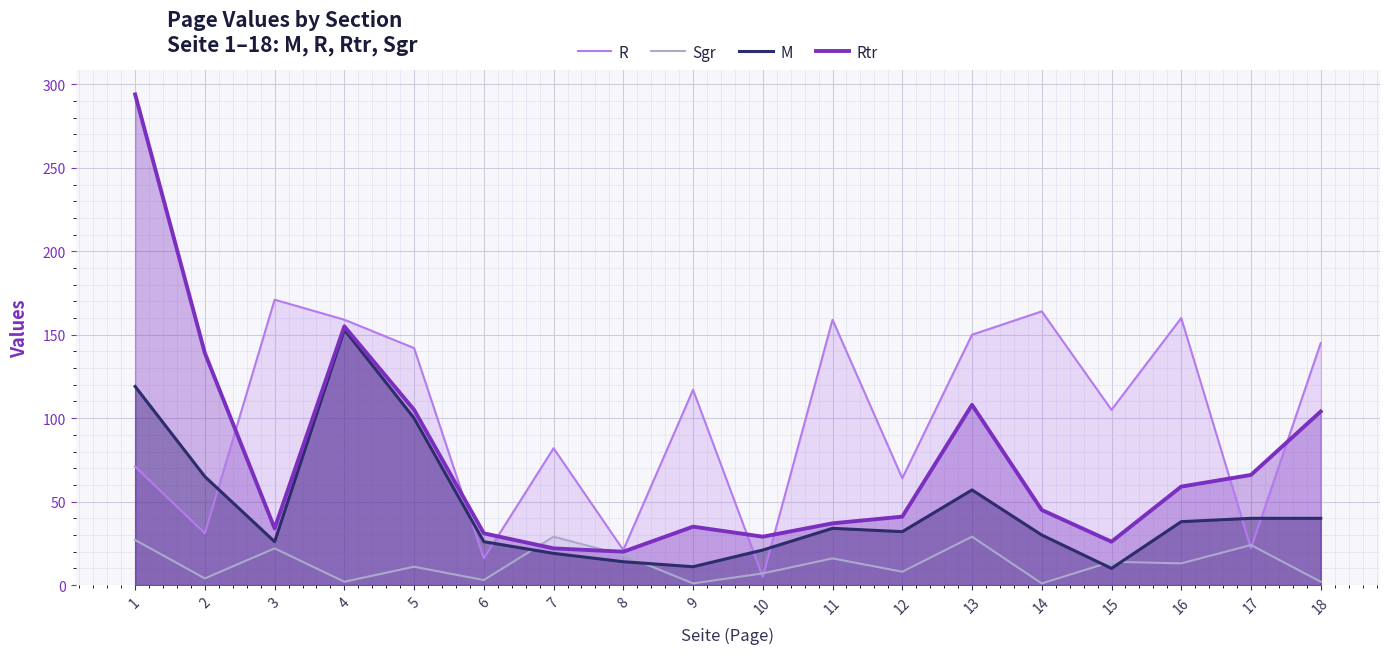

Which series has the largest total across all categories?

R